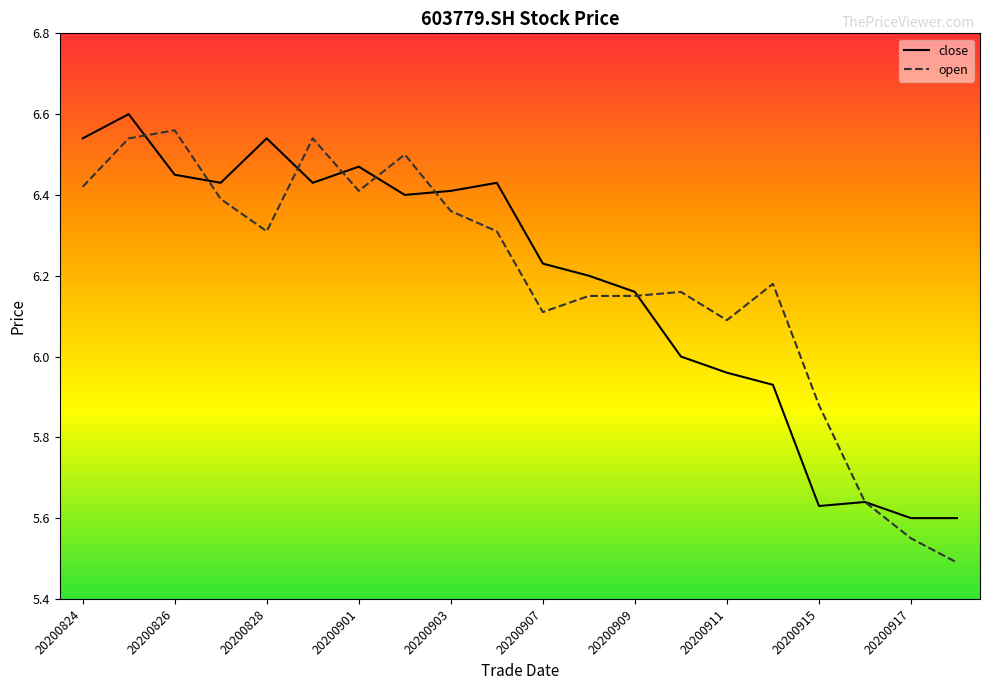

Does the chart have visible grid lines?

No